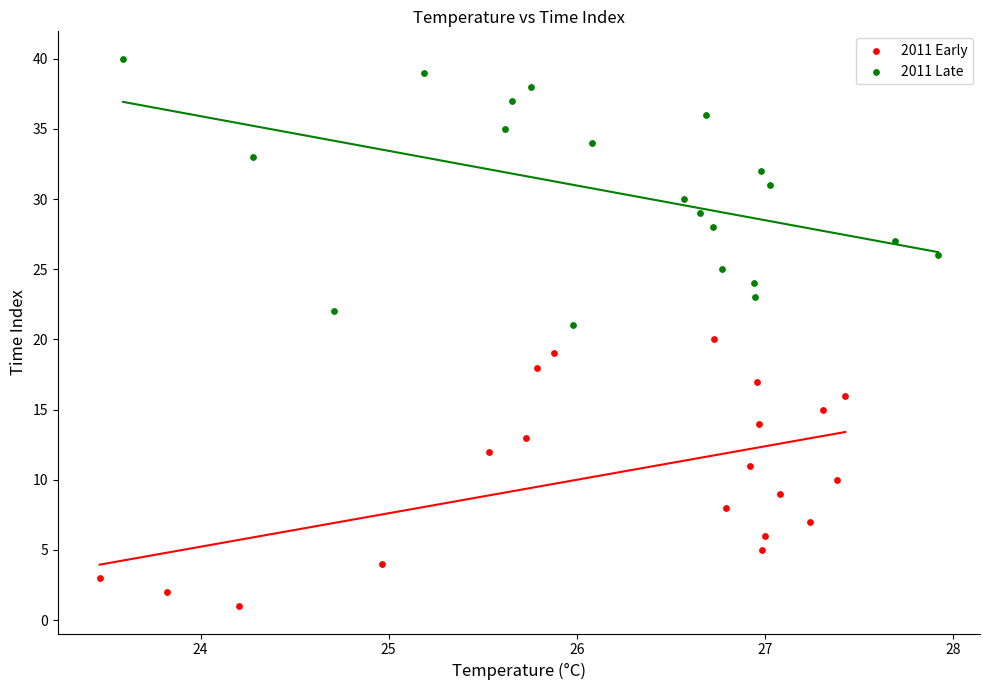

What are all the series names shown in the legend?

2011 Early, 2011 Late